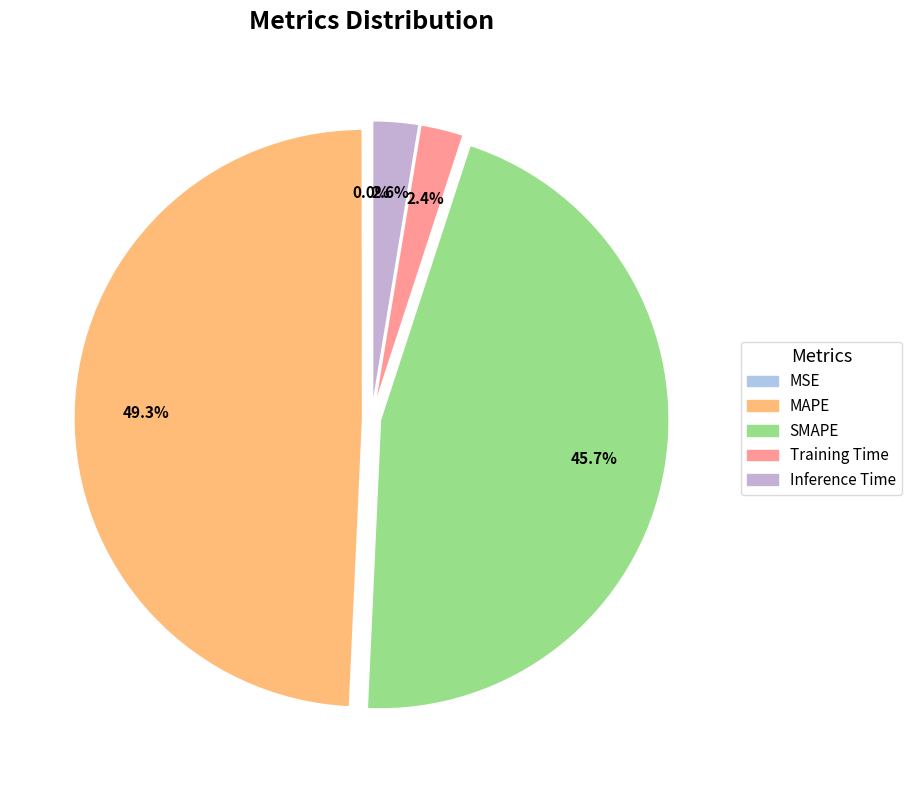

Which slice is the largest?

MAPE